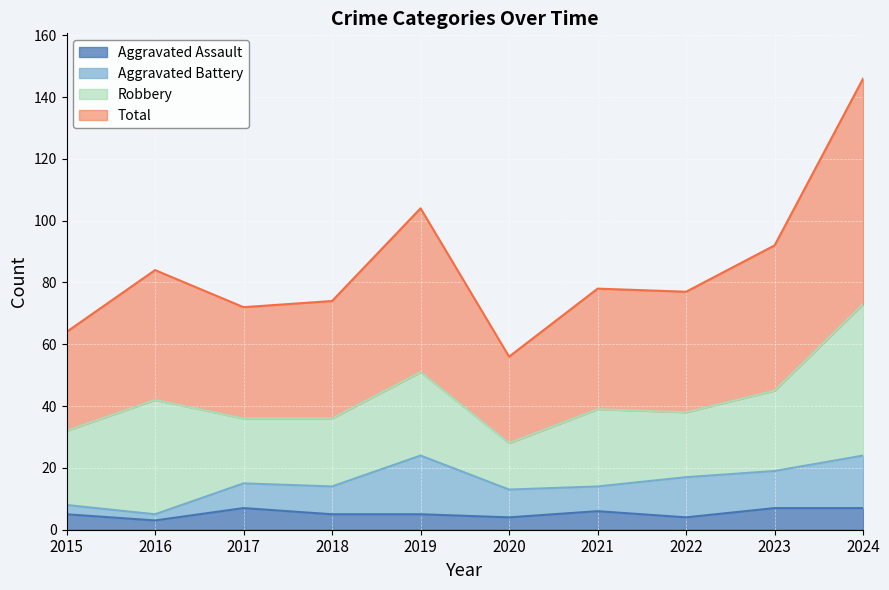

Where is the first local minimum for Total?

2017